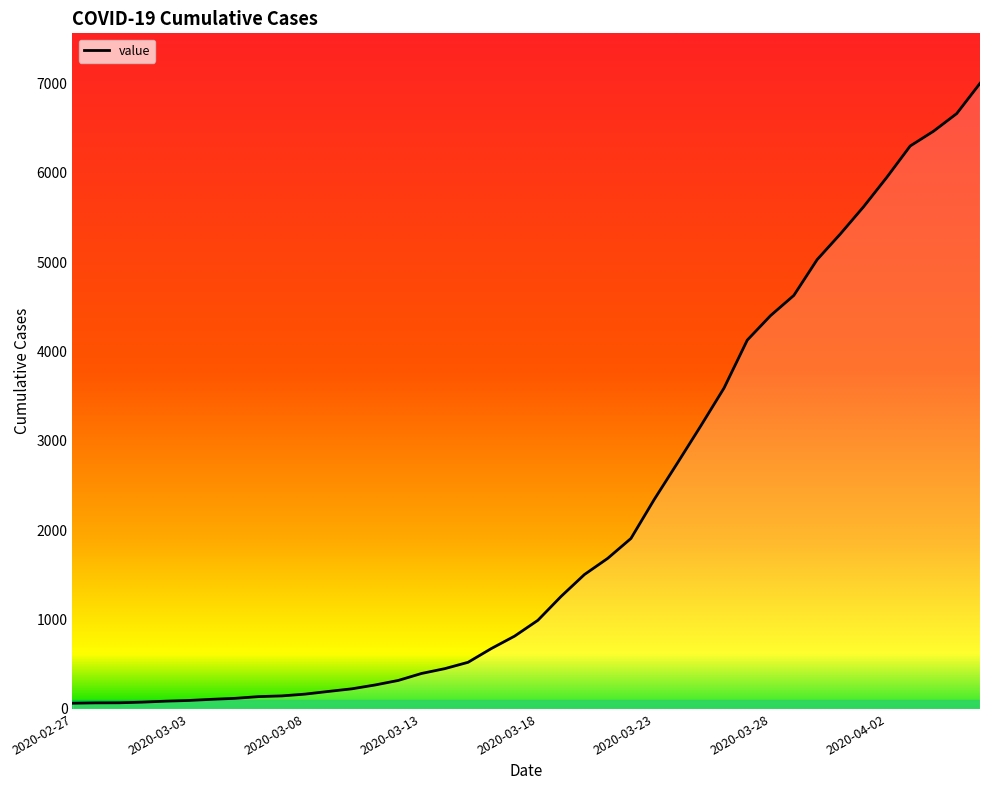

What is the difference between the maximum and minimum values?

6937